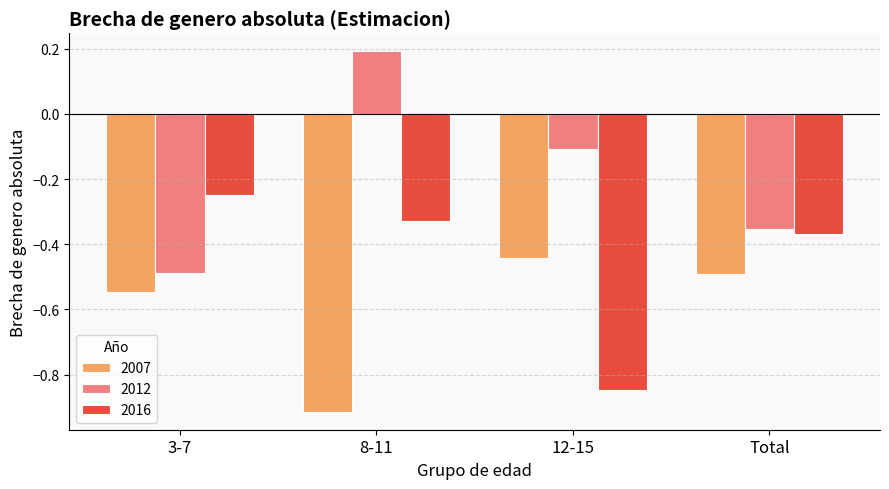

True or false: 2007 has a value of -0.3 at 8-11.

False